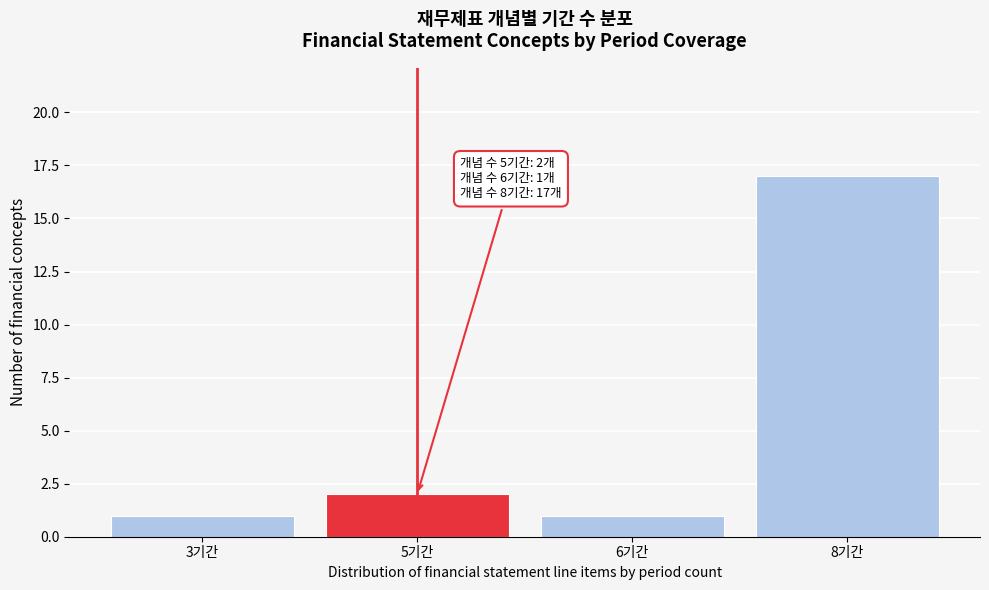

Reading left to right, transcribe all the data shown in this chart.

3기간=1	5기간=2	6기간=1	8기간=17